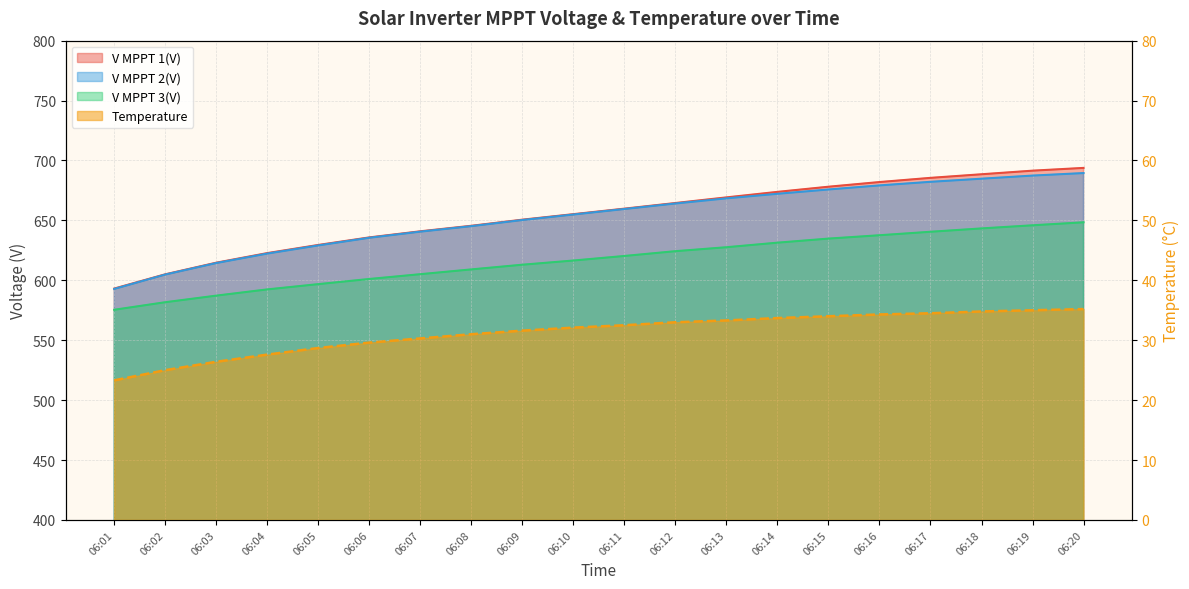

What are all the series names shown in the legend?

V MPPT 1(V), V MPPT 2(V), V MPPT 3(V), Temperature